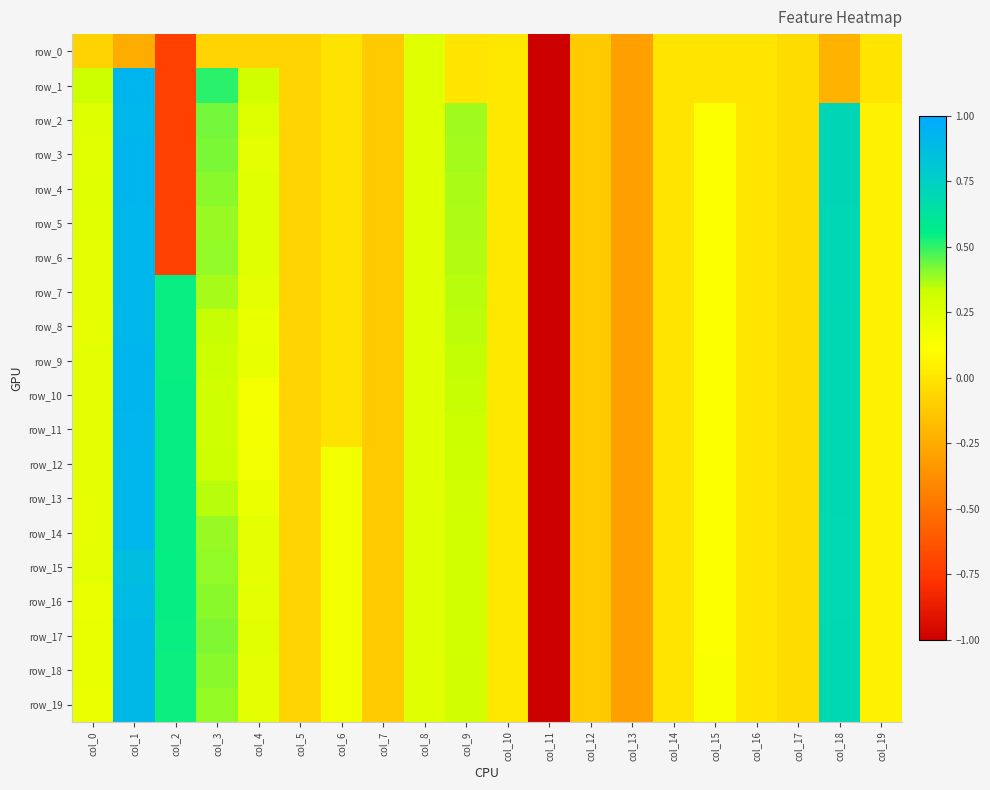

Which series changed the most between col_1 and col_13?

row_1